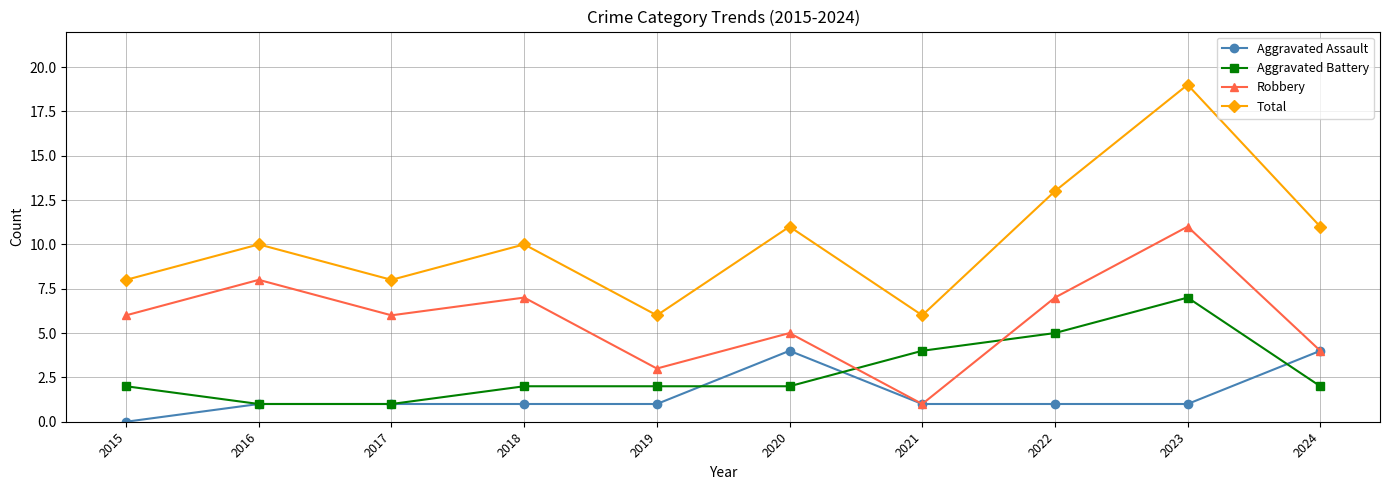

How many lines are shown in the chart?

4